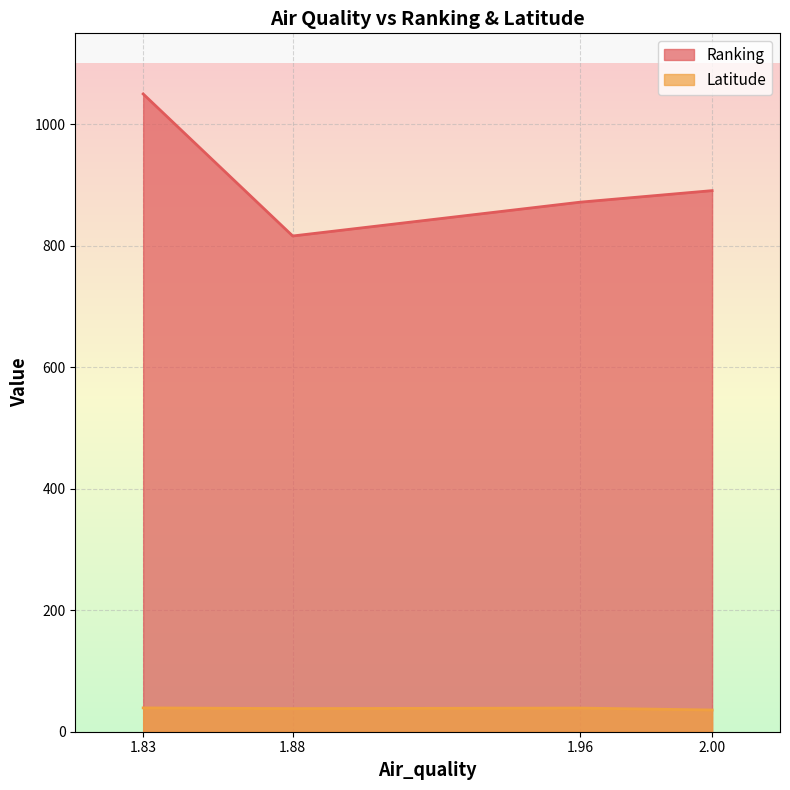

What is the sum of all Ranking values?

3629.5